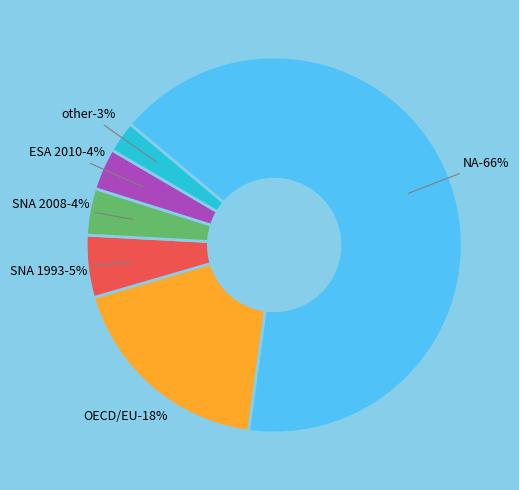

To the nearest percent, what is the difference between the largest and smallest slice percentages?

63%